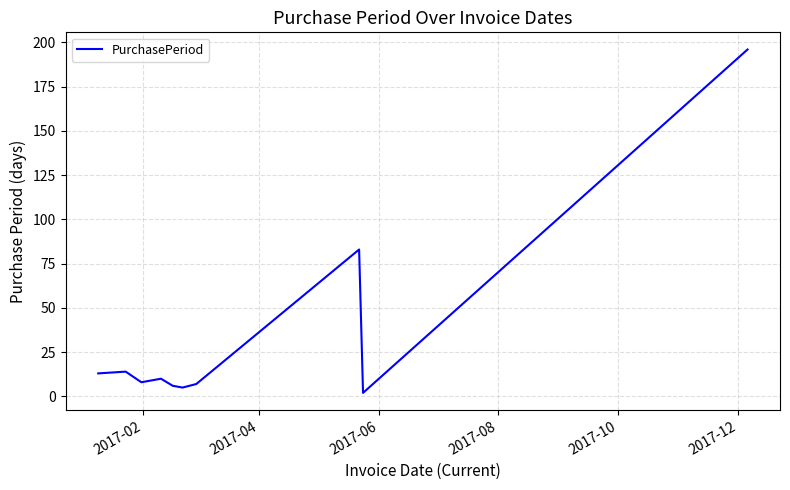

What is the maximum value shown in the chart?

196